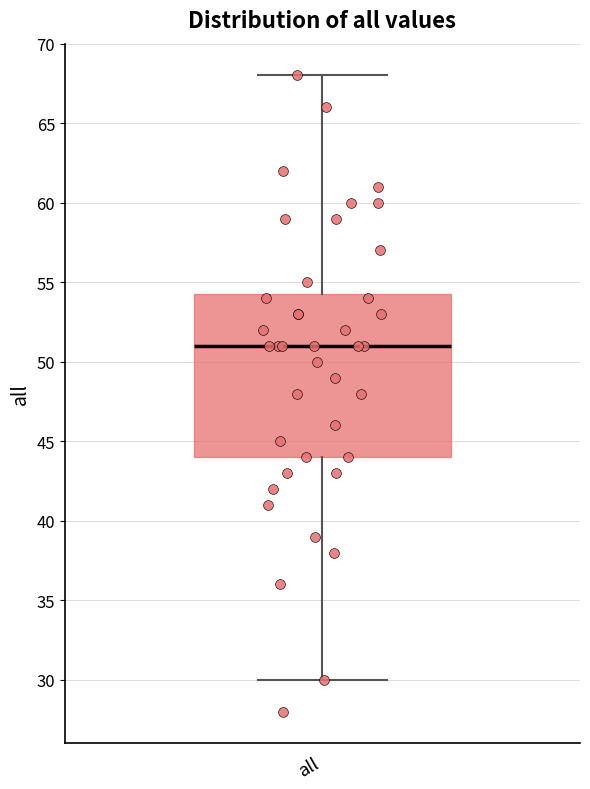

Transcribe this box plot: give where the median line is, the range the box spans, and where the two whiskers end, as read against the y-axis. The values are not printed on the chart, so give them approximately, as read against the axis.

median 51.0, box 44.0 to 54.5, whiskers 30.0 to 68.0